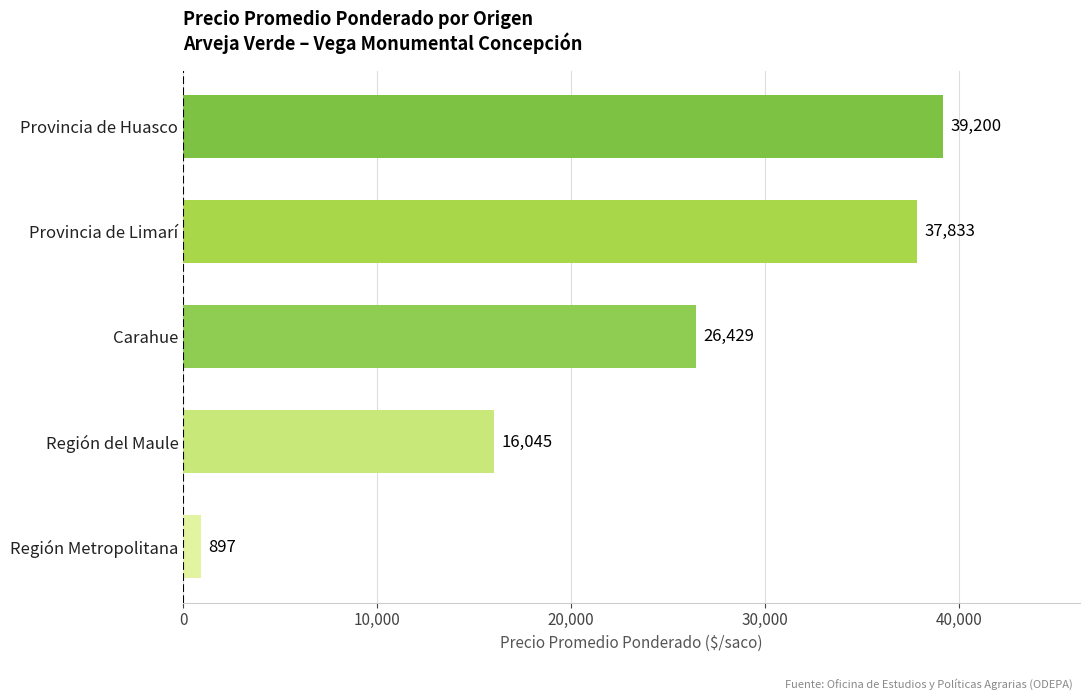

Reading bottom to top, list all the values displayed in this chart.

897	16045	26429	37833	39200